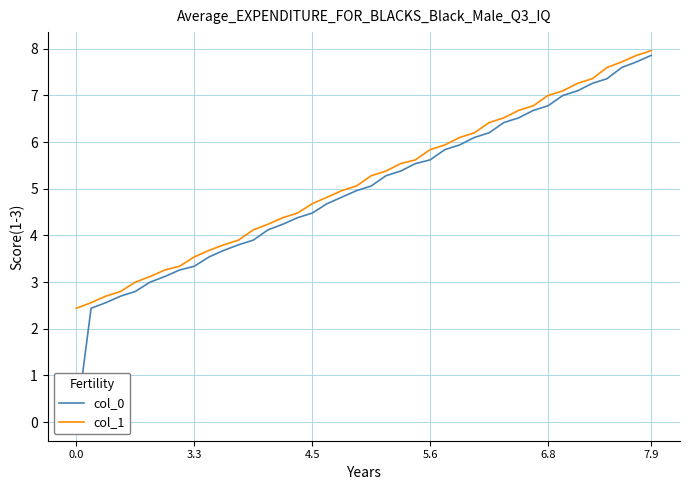

True or false: col_0 has a value of 4.7 at 17.

True